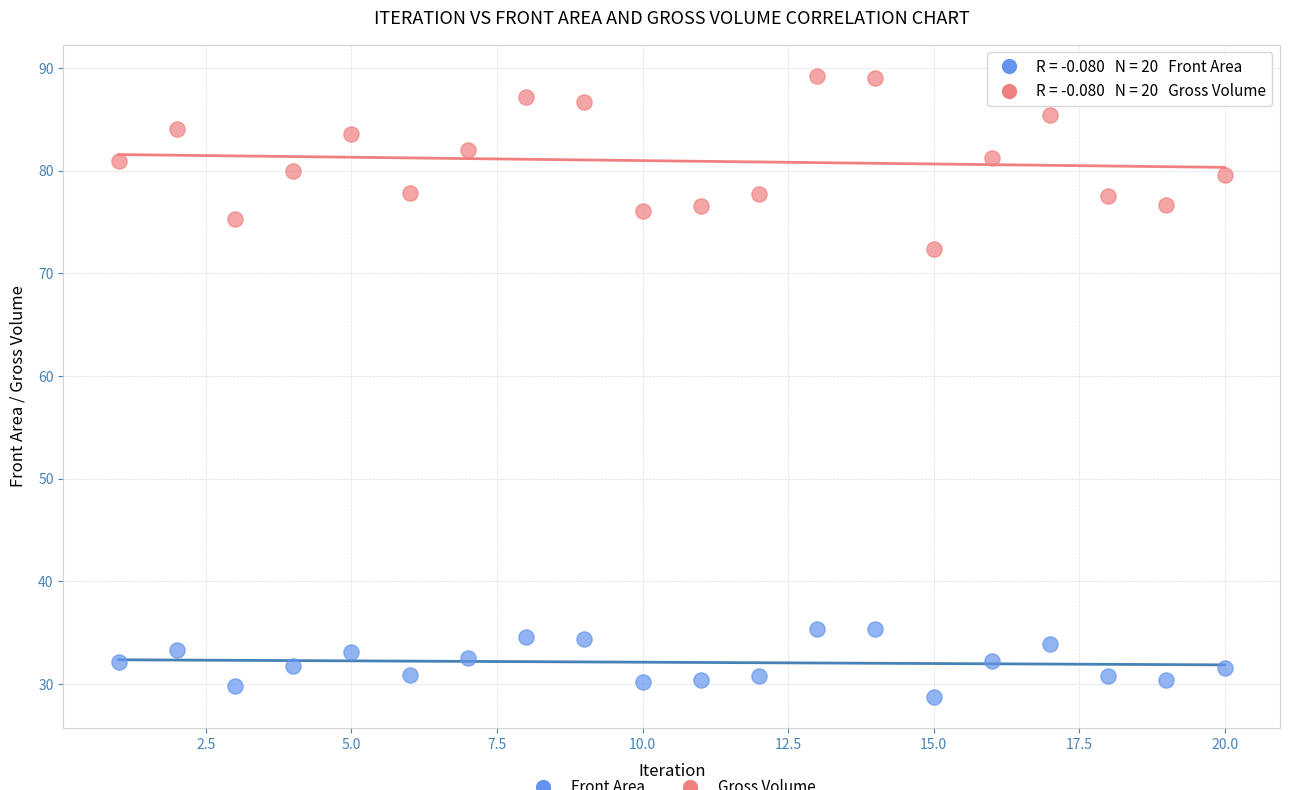

Across all data points, what is the range of X values (max minus min)?

19.0